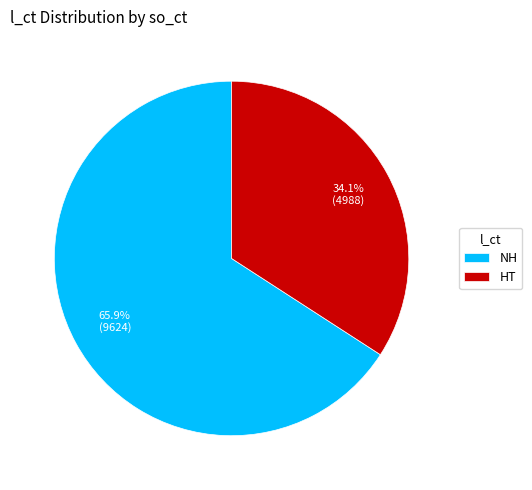

Rank the categories by value from highest to lowest.

NH, HT